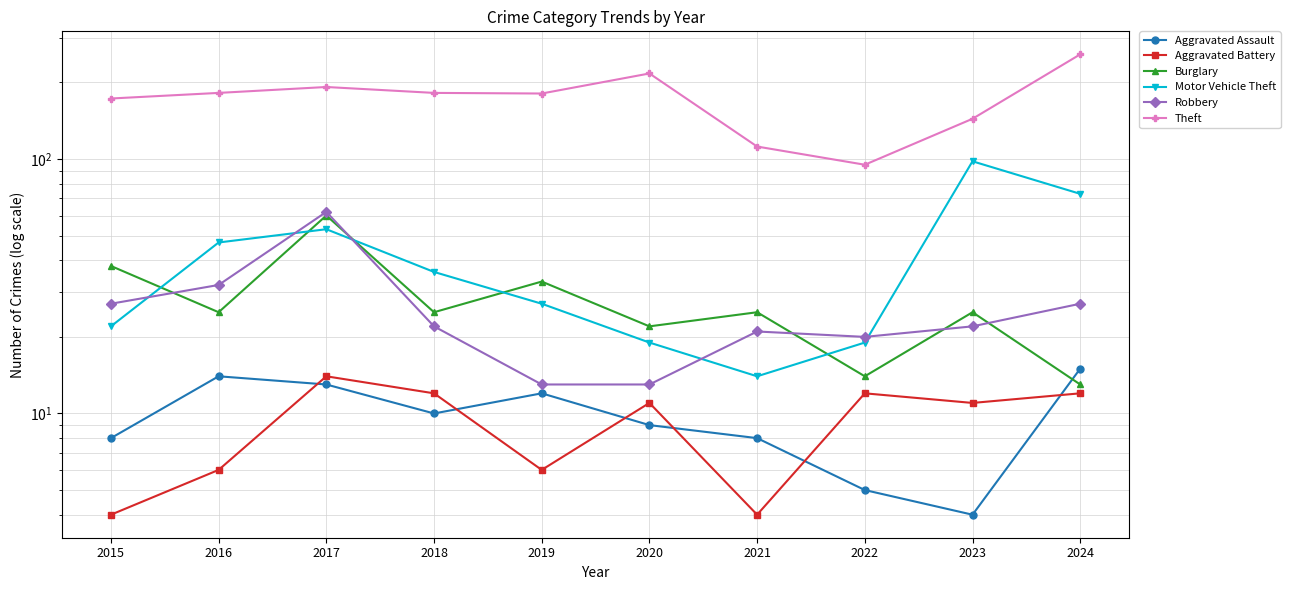

How many data points in Robbery are above 22?

4